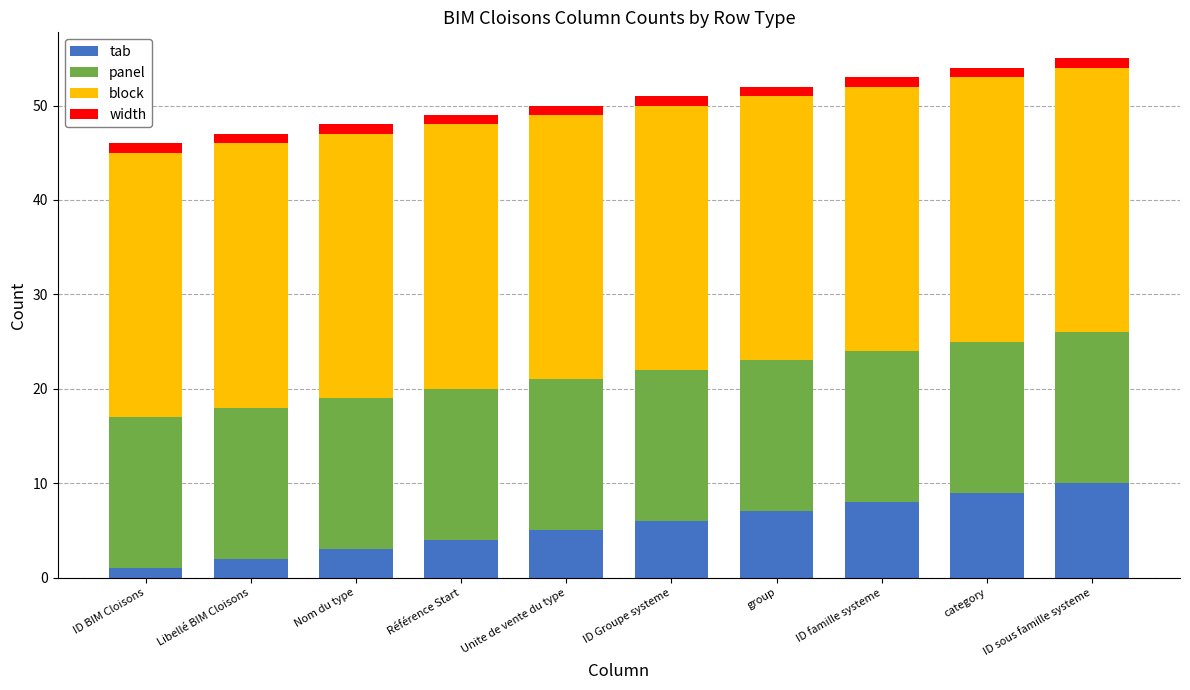

Is it true that tab equals 4 at category?

False